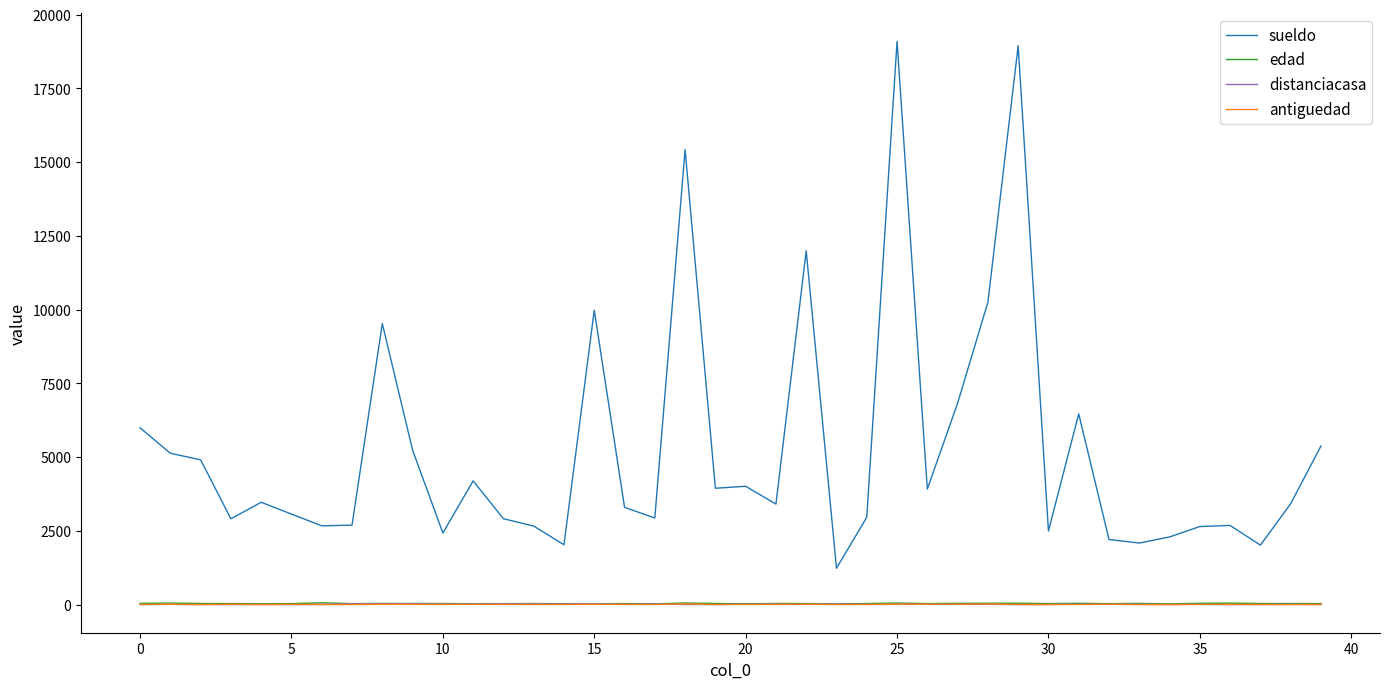

True or false: sueldo and antiguedad cross at least once.

False